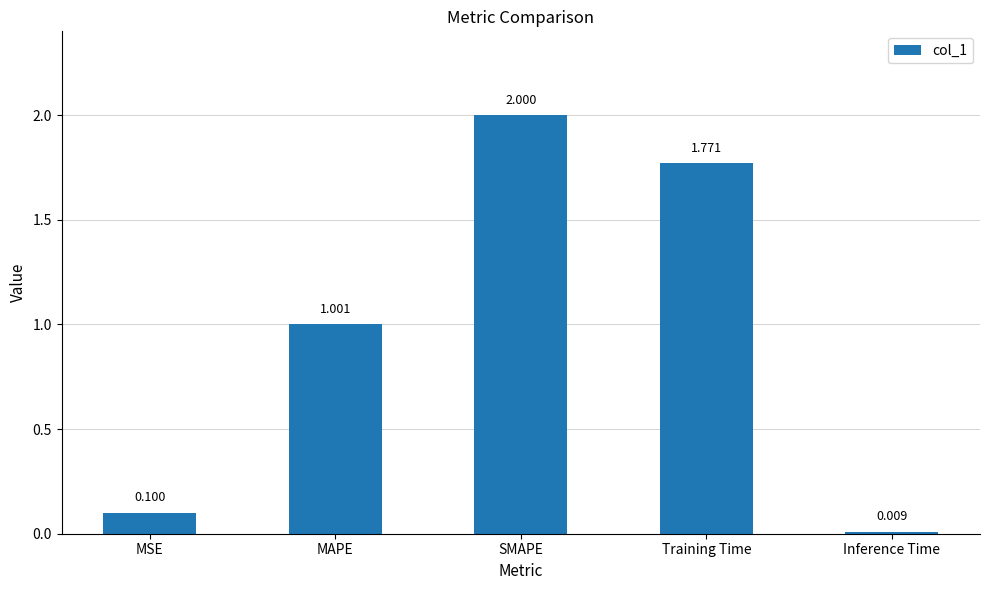

What is the difference between the maximum and minimum values?

2.0